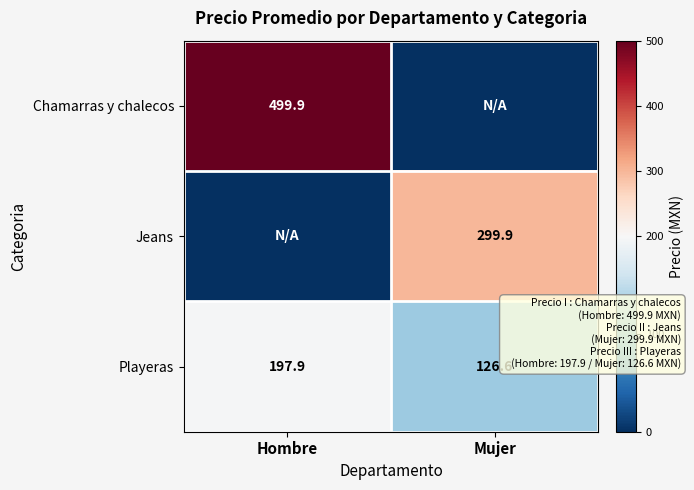

What is the sum of all Playeras values?

324.5